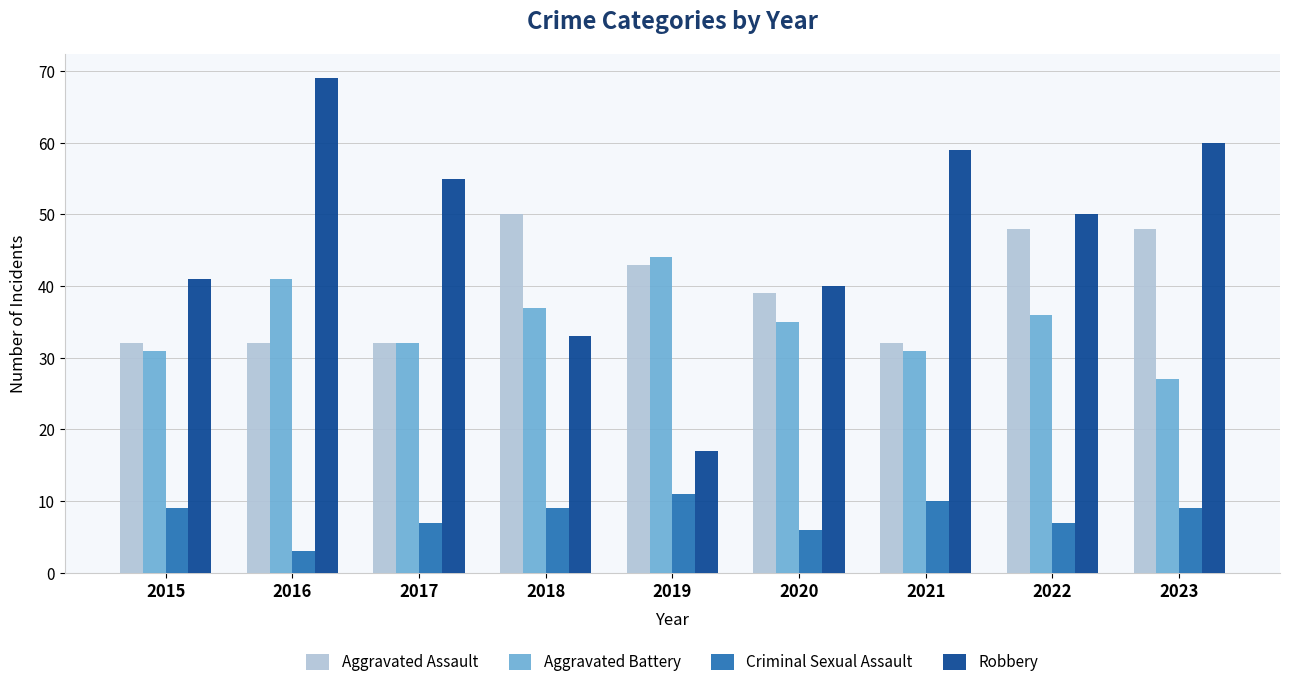

What is the total value across all series at 2016?

145